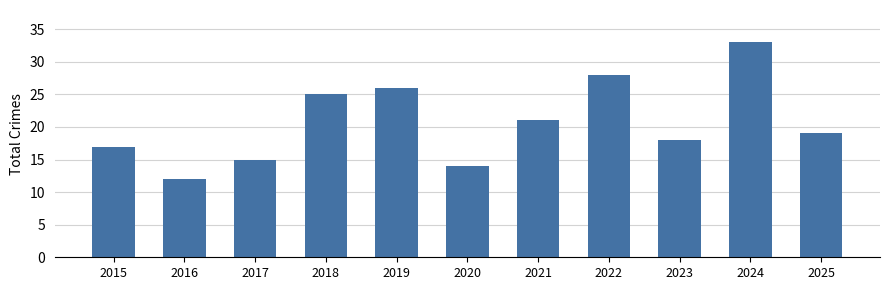

What is the sum of all values?

228